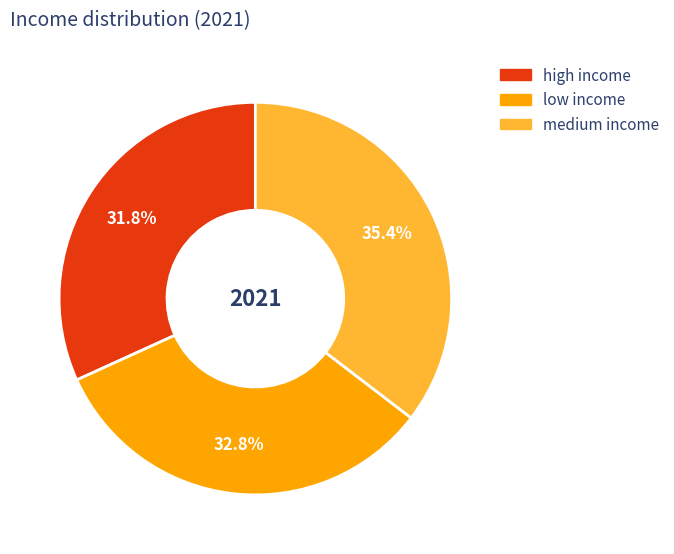

Does high income represent more than half of the total?

No